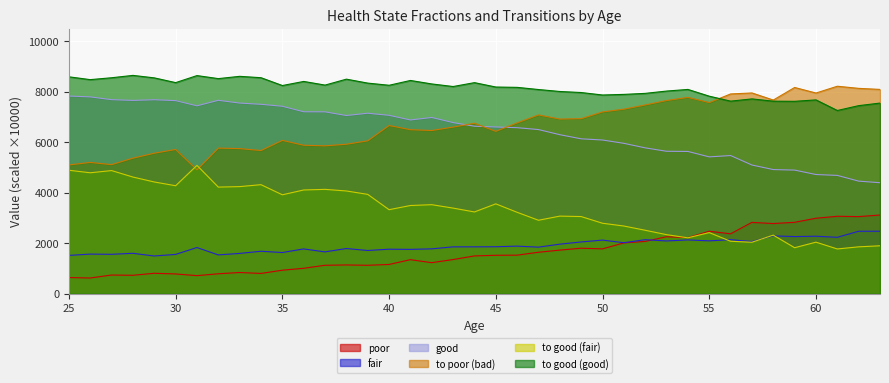

What is the value of the fair point at the 35th from the left?

2266.6